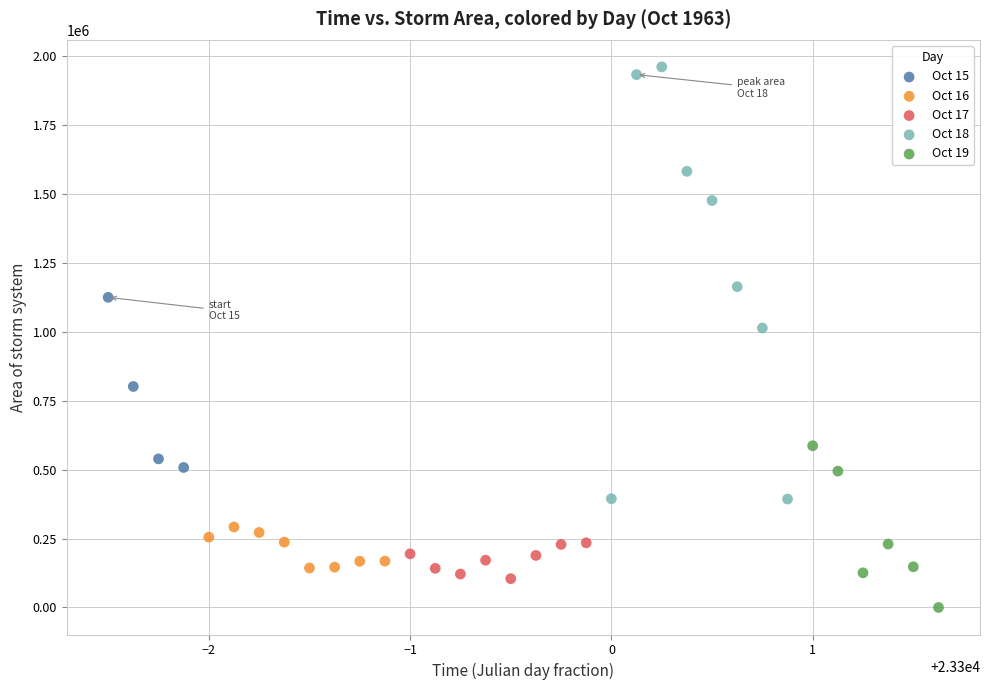

Which series has the largest Y range (max minus min)?

Oct 18